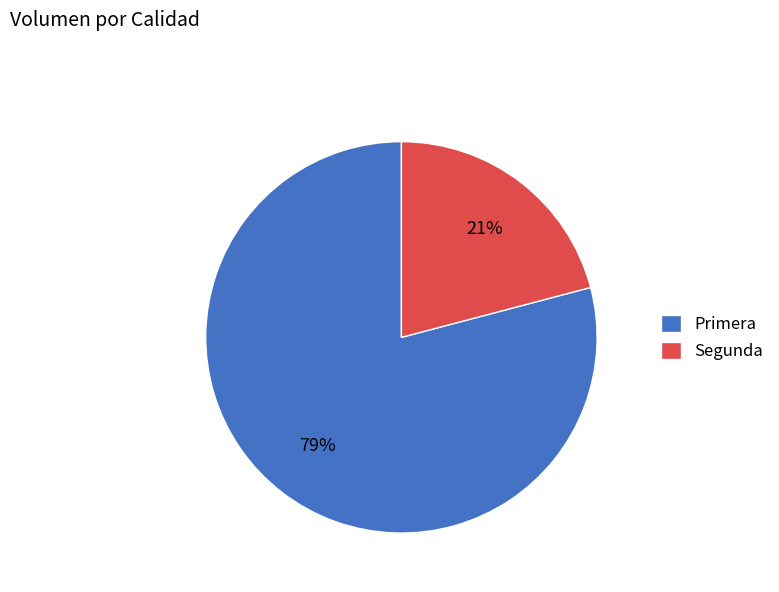

Is it true that Segunda is 34% of the pie?

False